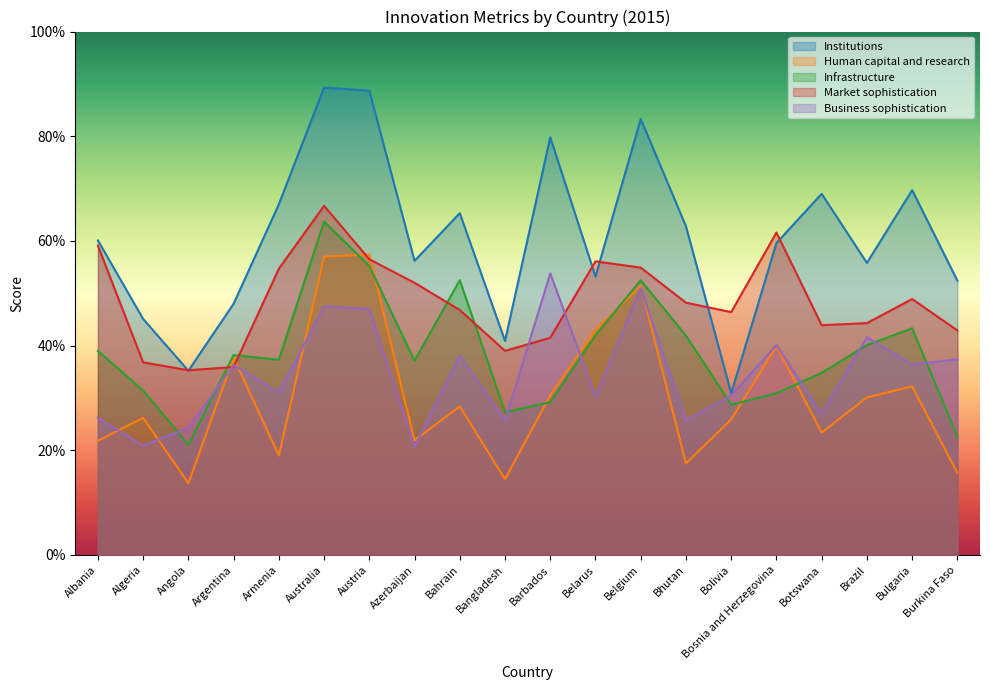

How many interior local valleys does the Institutions series have?

6